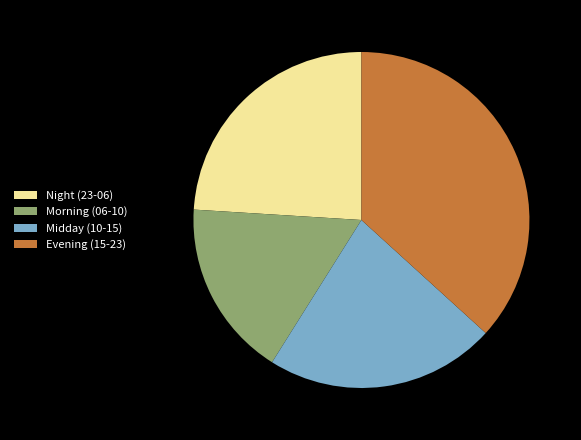

Is the sum of Midday (10-15) and Morning (06-10) greater than half?

No